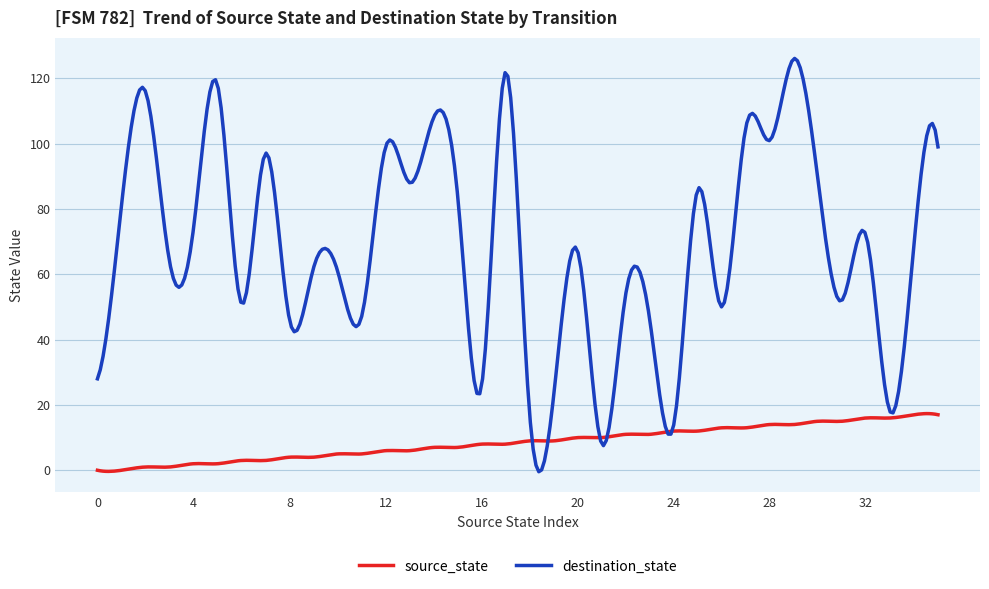

Which series has the largest total across all categories?

destination_state